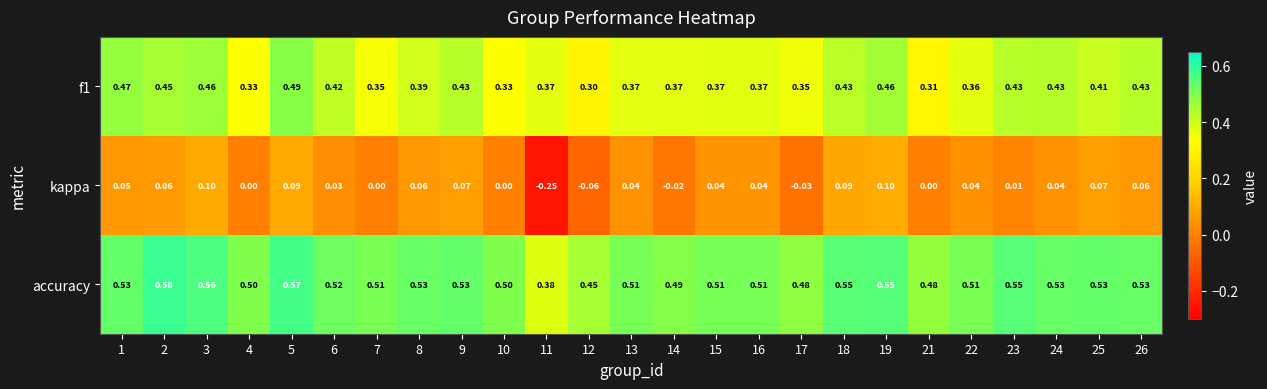

Which series has the largest range (max minus min)?

kappa